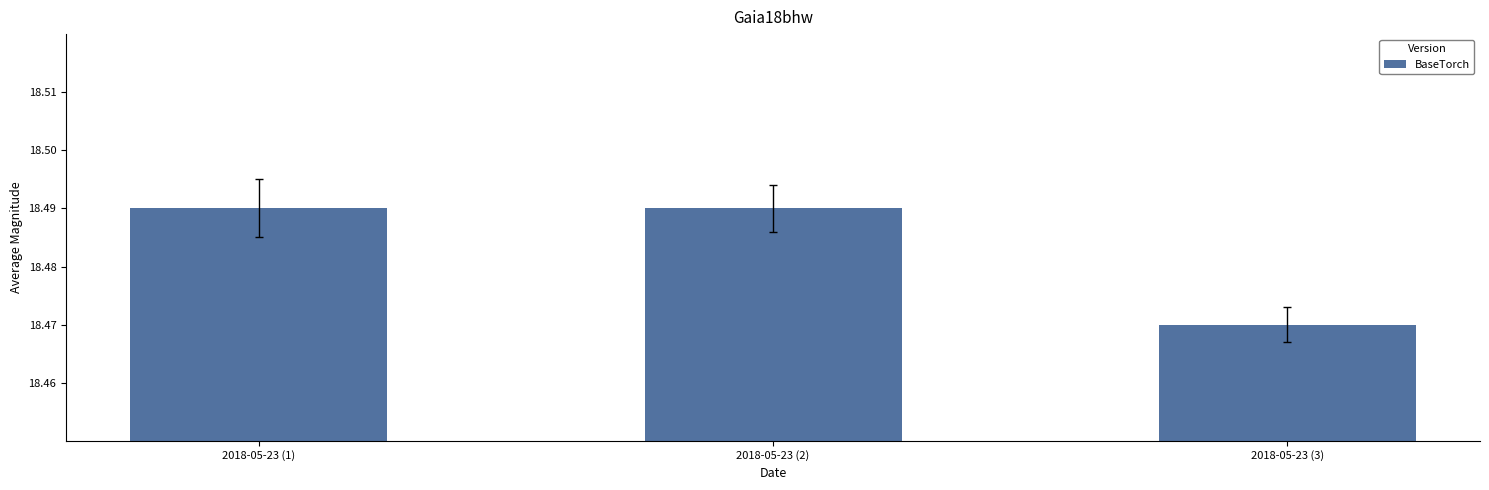

How many bars are there in total?

3